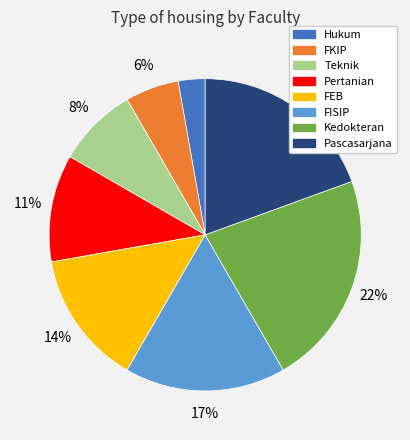

To the nearest percent, what is the difference between the FKIP and Hukum slice percentages?

3%